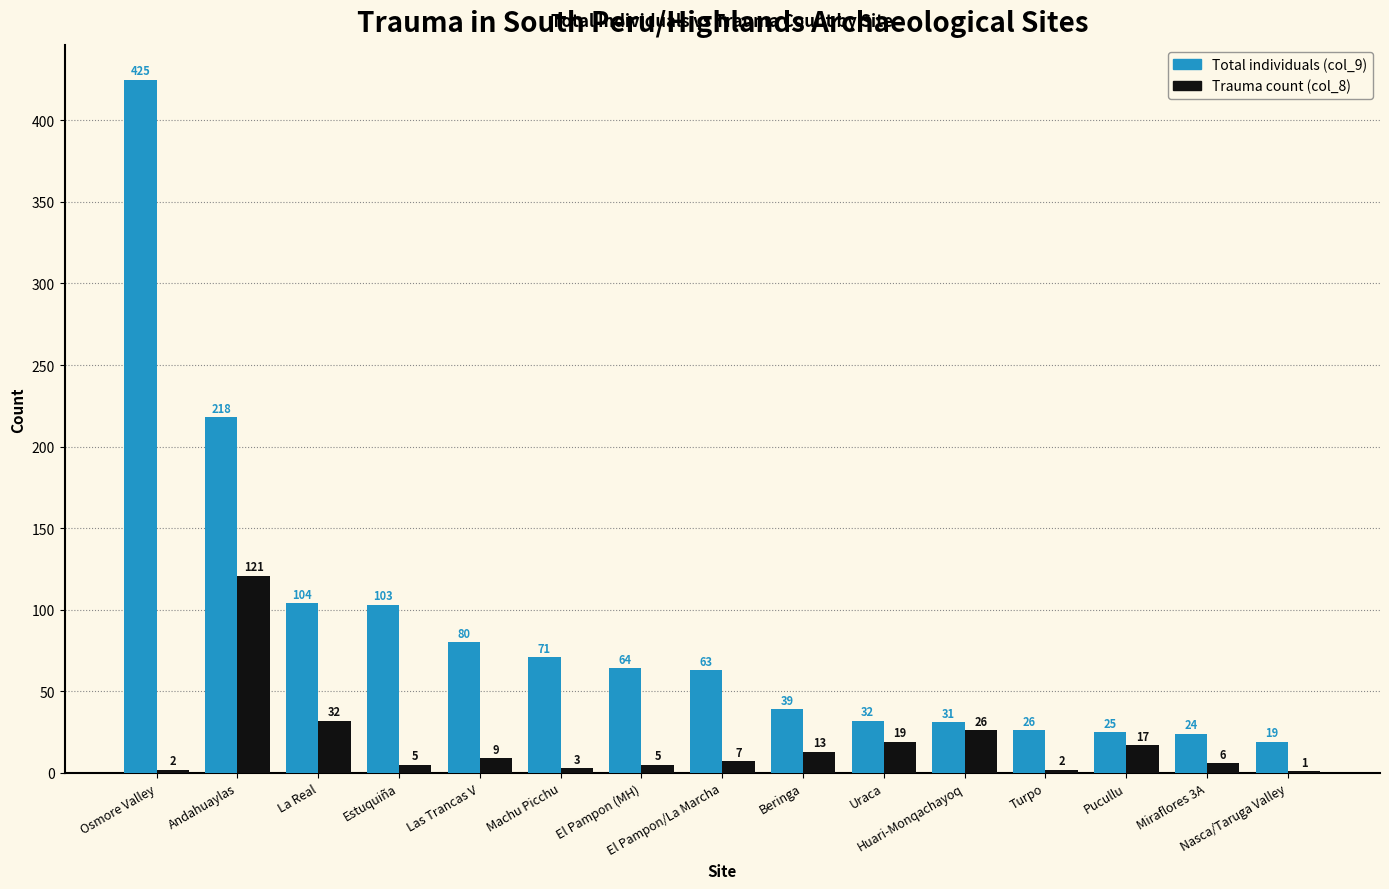

At which category is the sum across all series the highest?

Osmore Valley